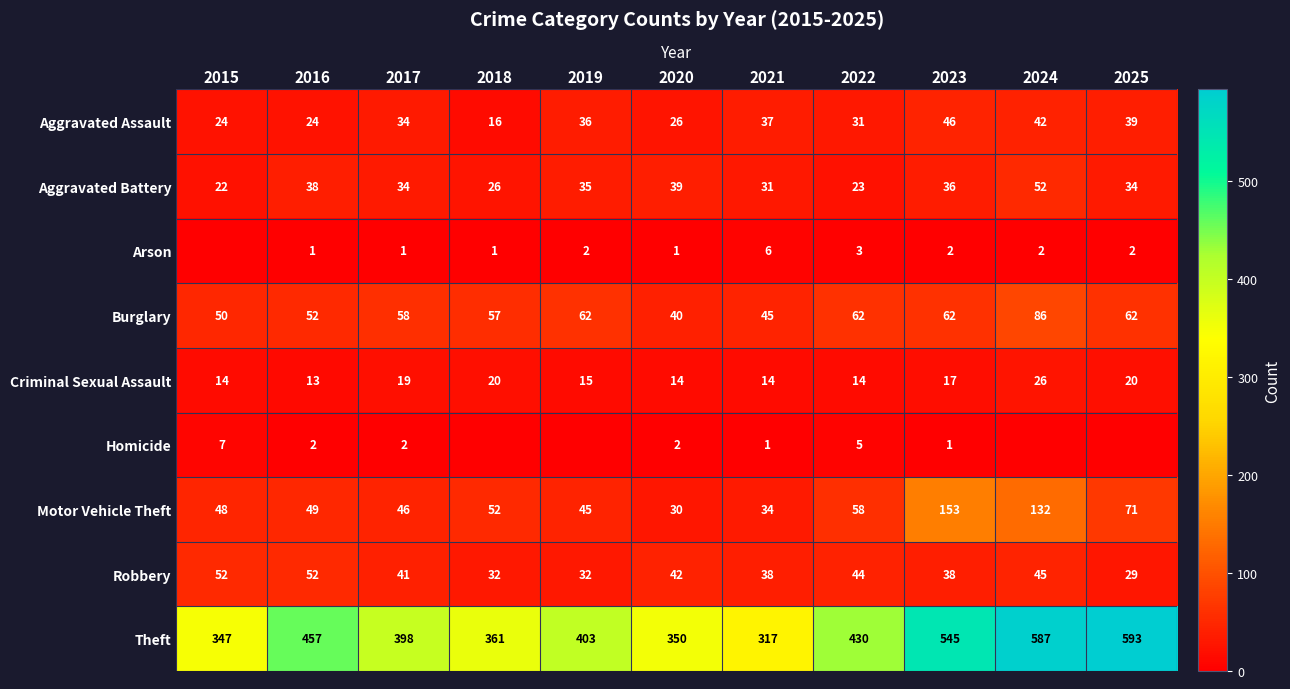

What is the sum of the Aggravated Battery values at 2020 and 2022?

62